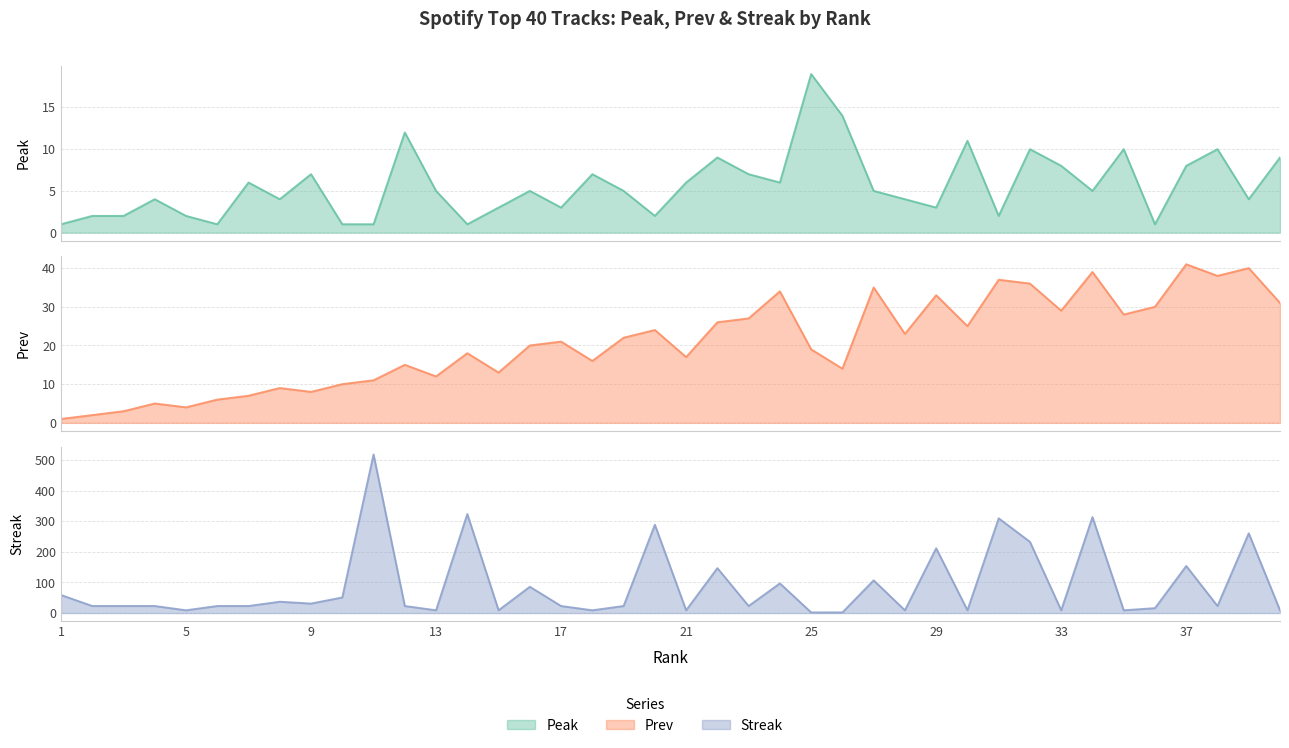

What is the value of the Streak point at the 5th from the left?

9